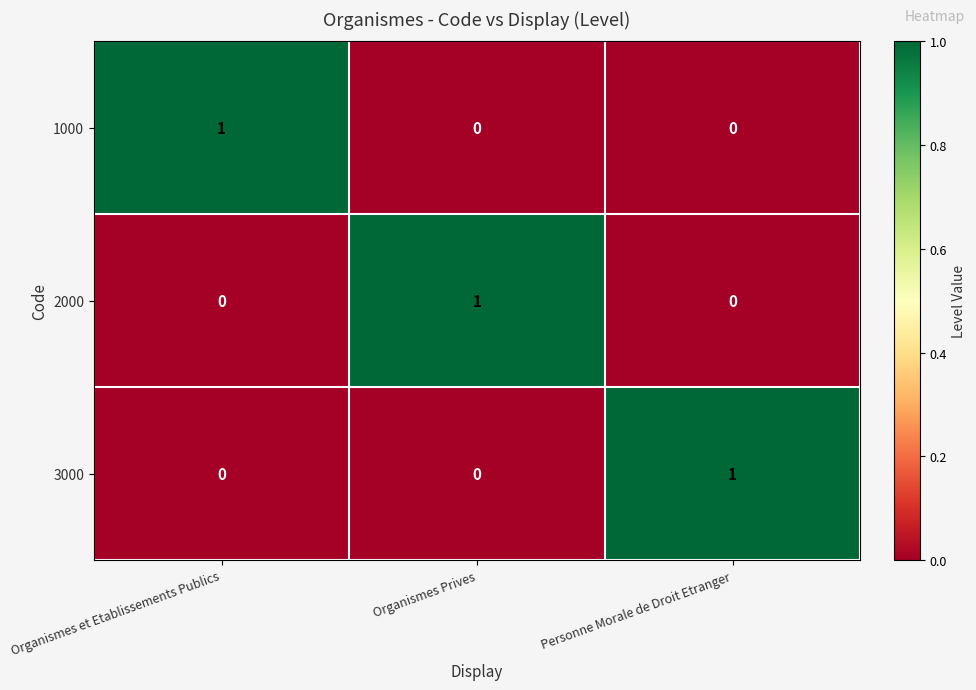

What is the maximum value shown in the chart?

1